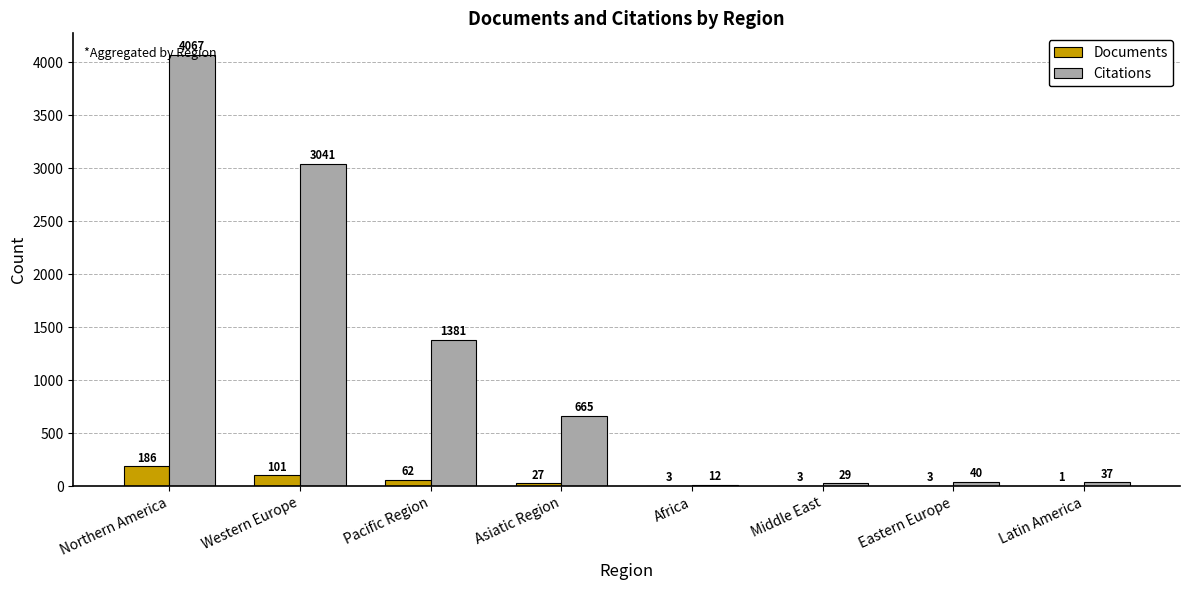

Is the value of Documents at Latin America greater than the value of Citations at Africa?

No